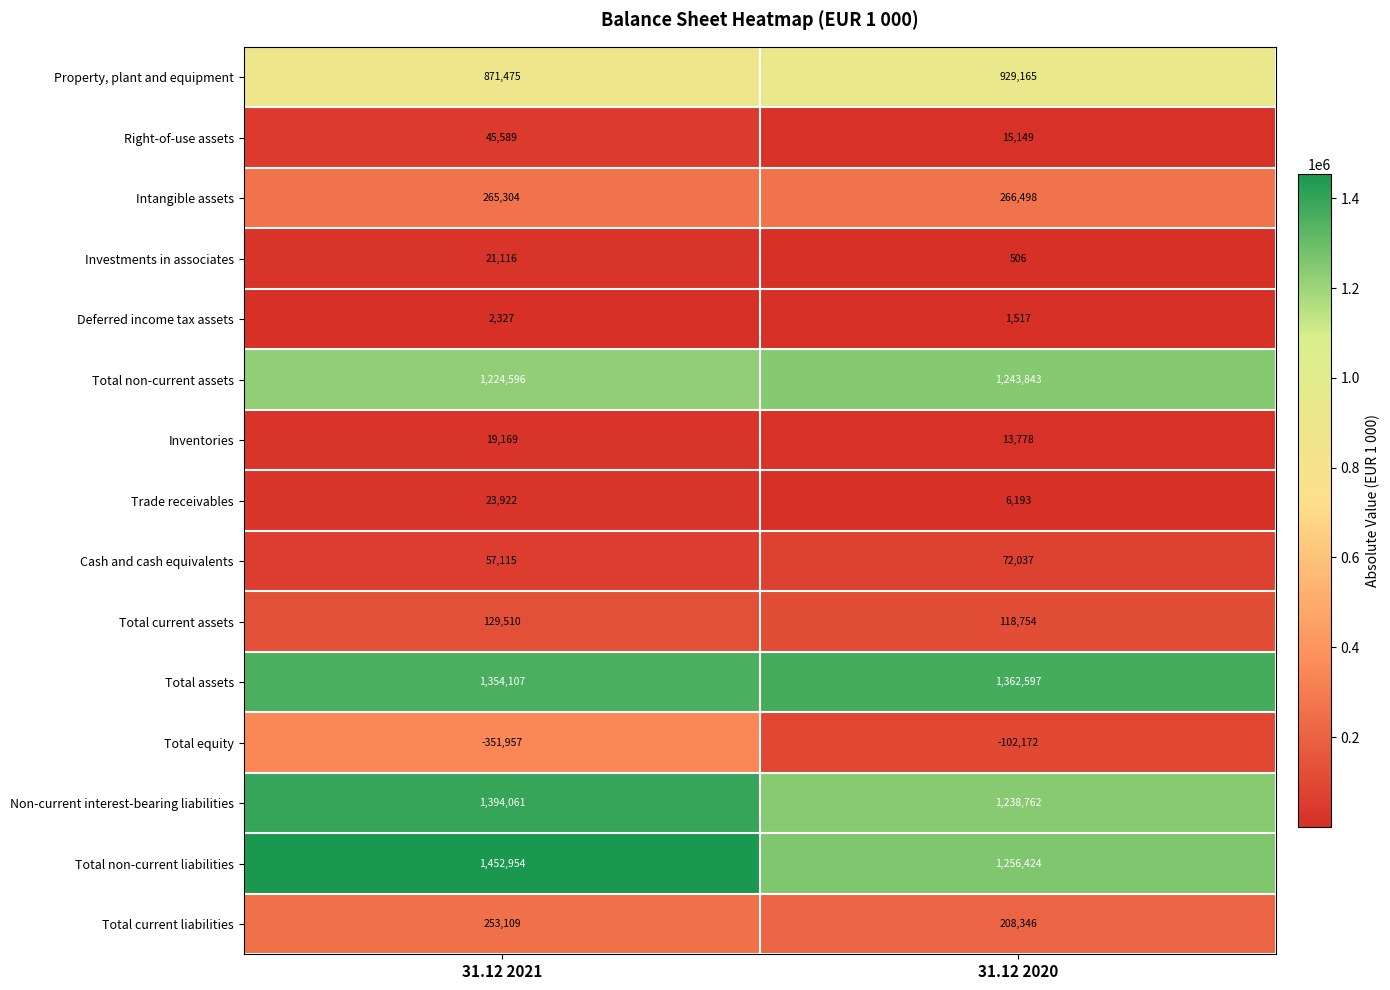

What is the approximate value of Total assets at 31.12 2021?

1354107